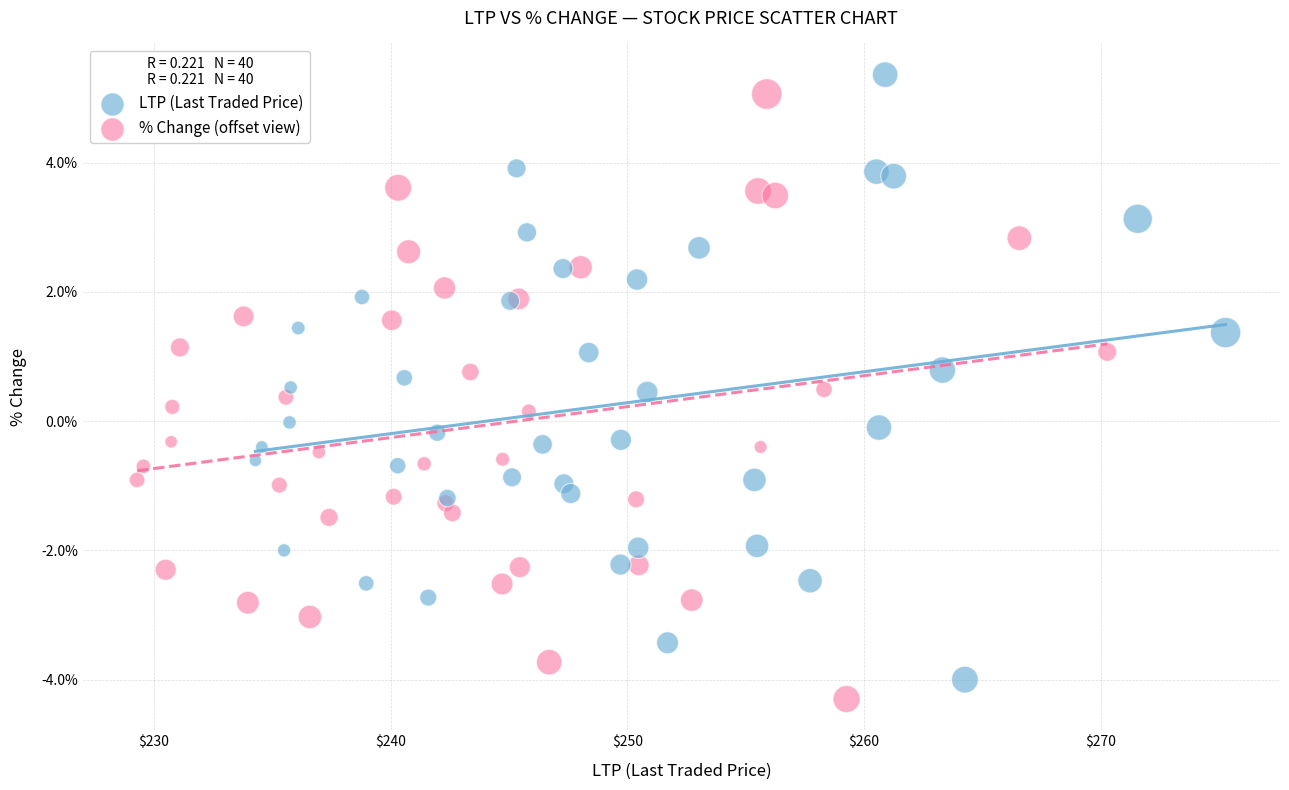

What are all the series names shown in the legend?

LTP (Last Traded Price), % Change (offset view)